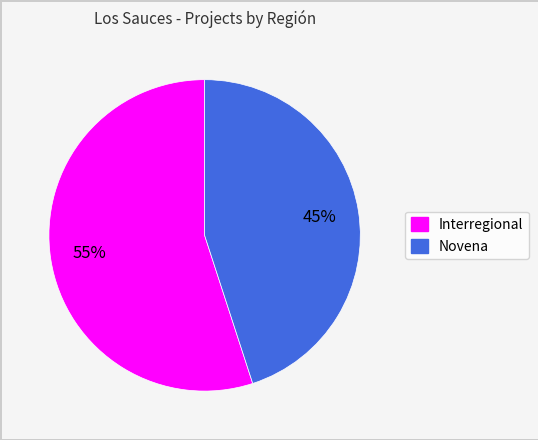

Do Interregional and Novena together represent more than half of the pie?

Yes